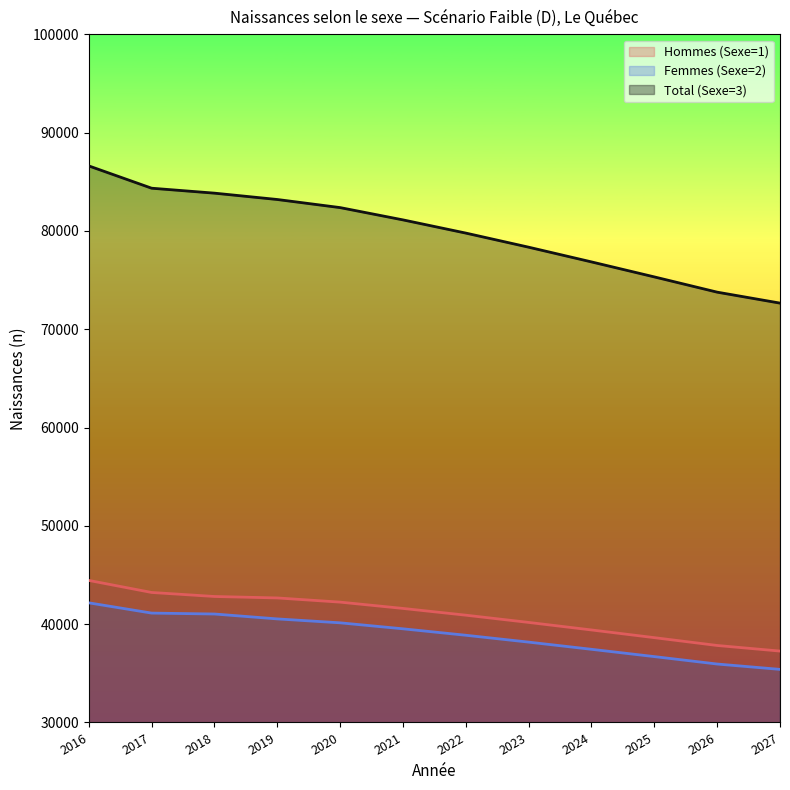

Where is Hommes (Sexe=1) nearest to the value 40856?

2022